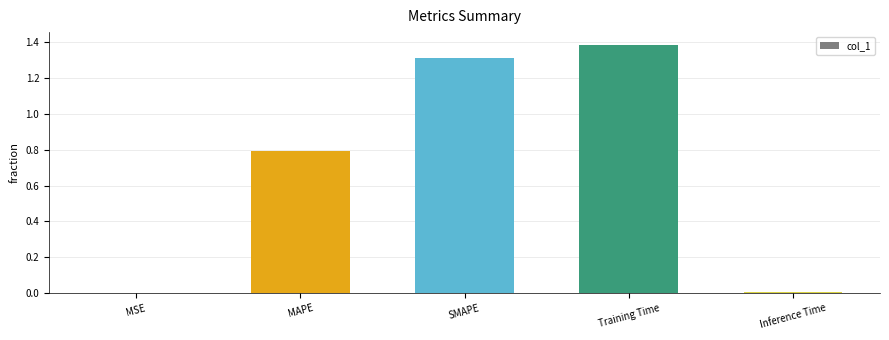

The value at MAPE is 0.8. True or false?

True